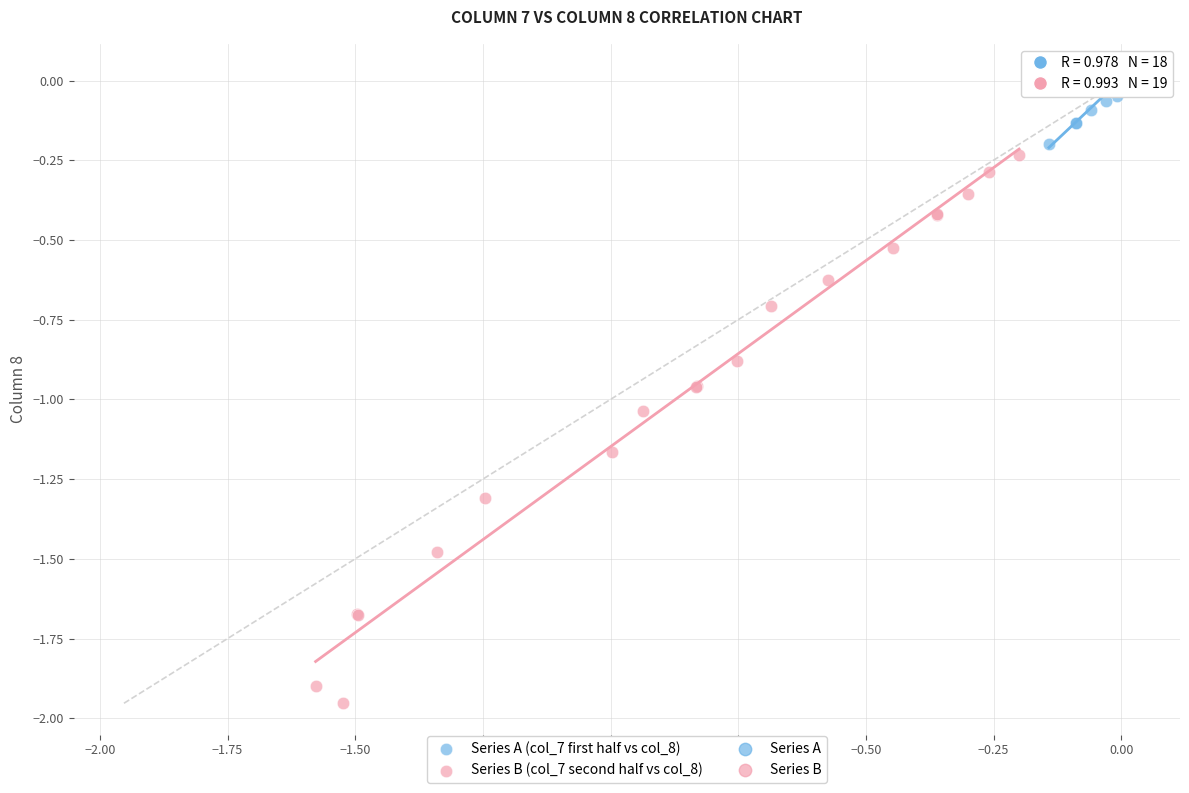

Which series has the widest spread of Y values?

Series B (col_7 second half vs col_8)